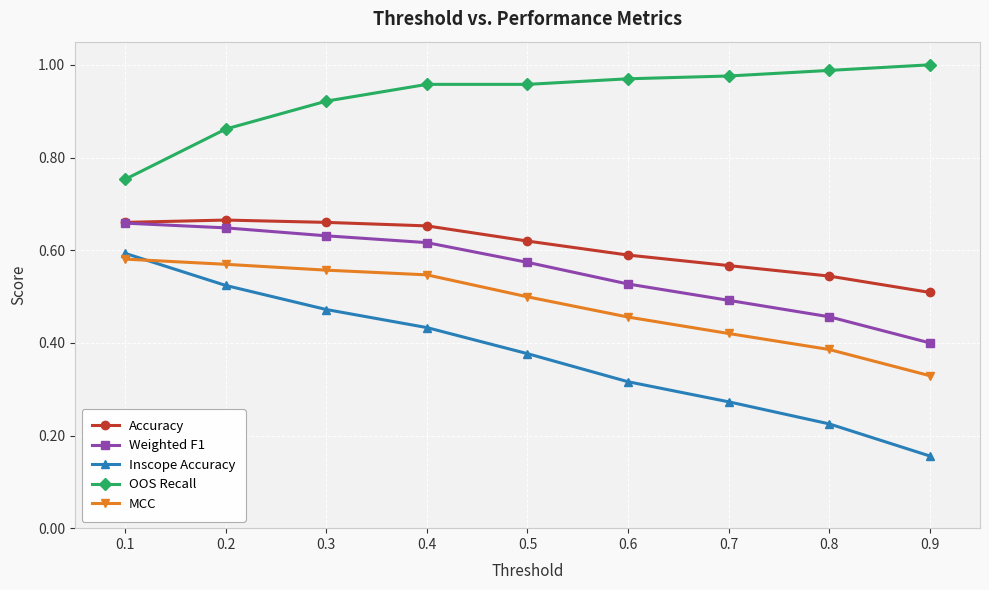

Which series ends up on top after the final intersection of MCC and Inscope Accuracy?

MCC